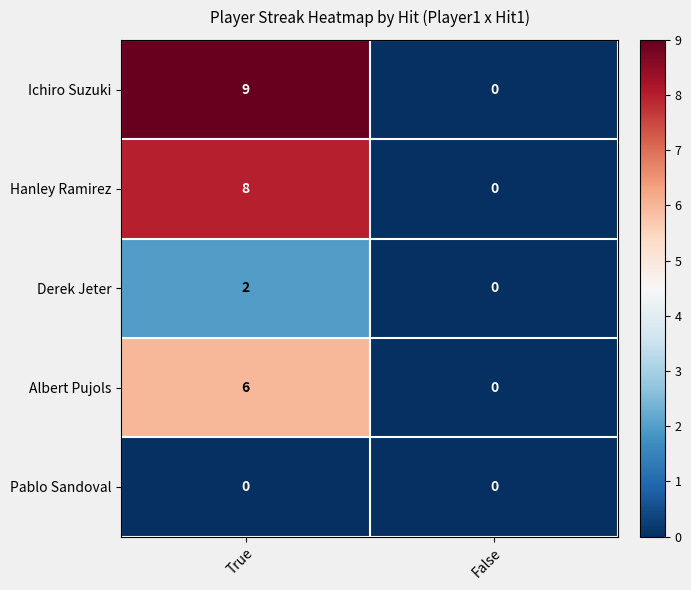

True or false: Albert Pujols has a value of -2 at False.

False